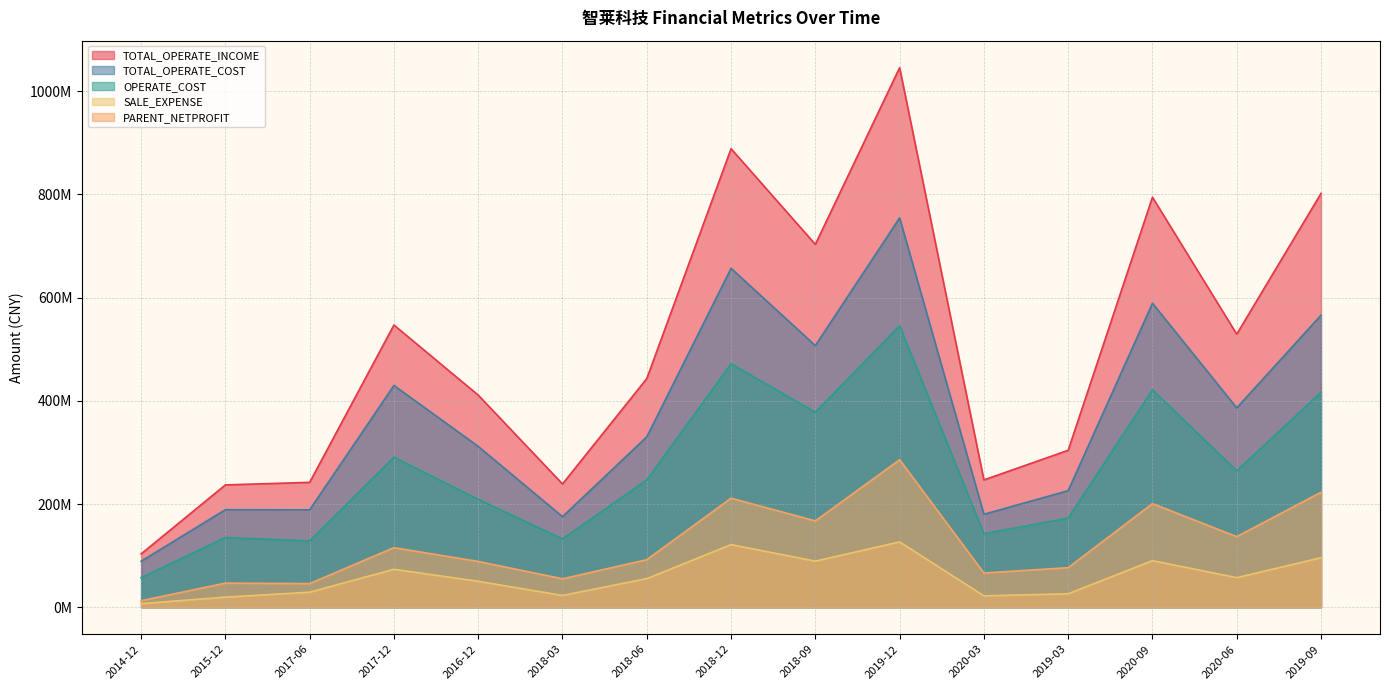

True or false: TOTAL_OPERATE_INCOME and TOTAL_OPERATE_COST intersect in this chart.

False